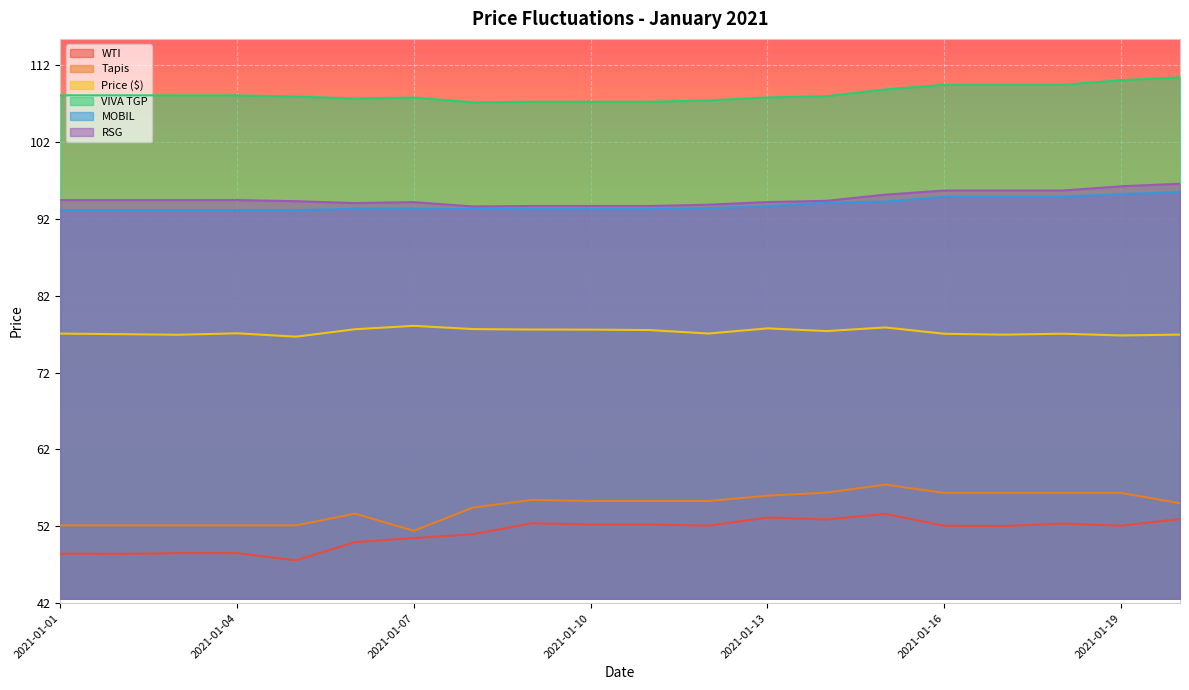

At which label is RSG closest to 95?

2021-01-15